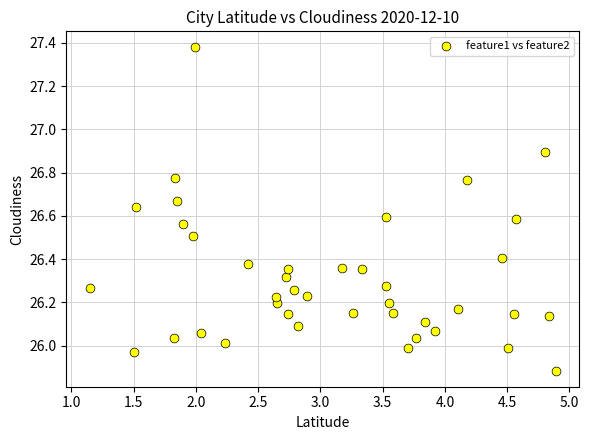

What is the range of X values (max minus min)?

3.7